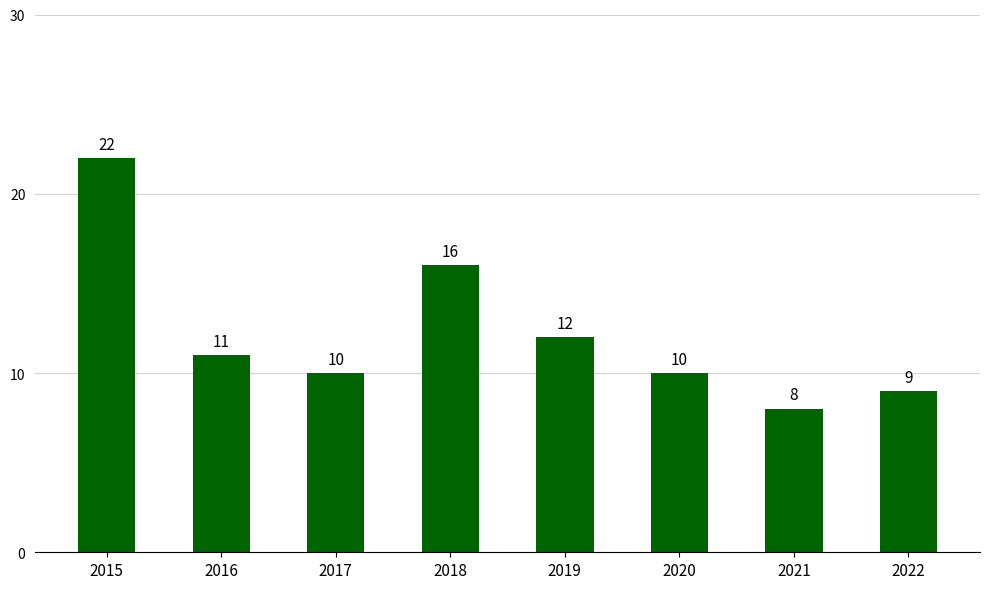

How many bars are there in total?

8